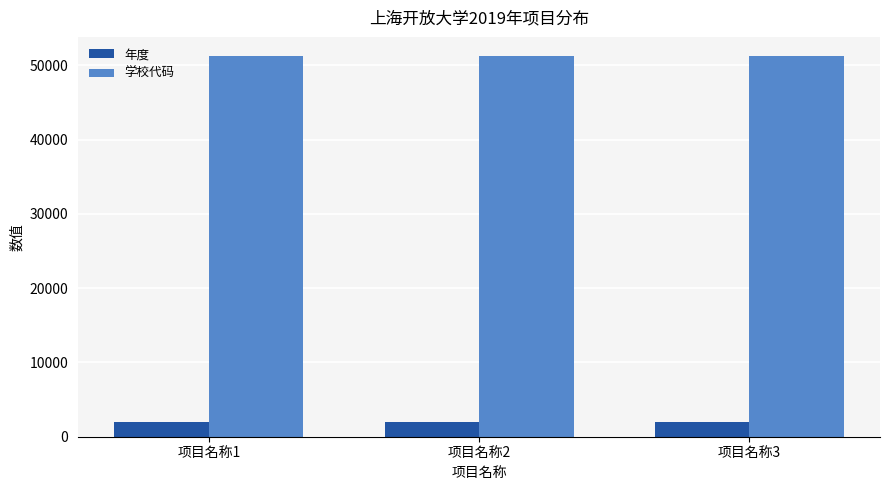

Reading left to right, extract all data points from this chart.

年度: 2019	2019	2019
学校代码: 51252	51252	51252